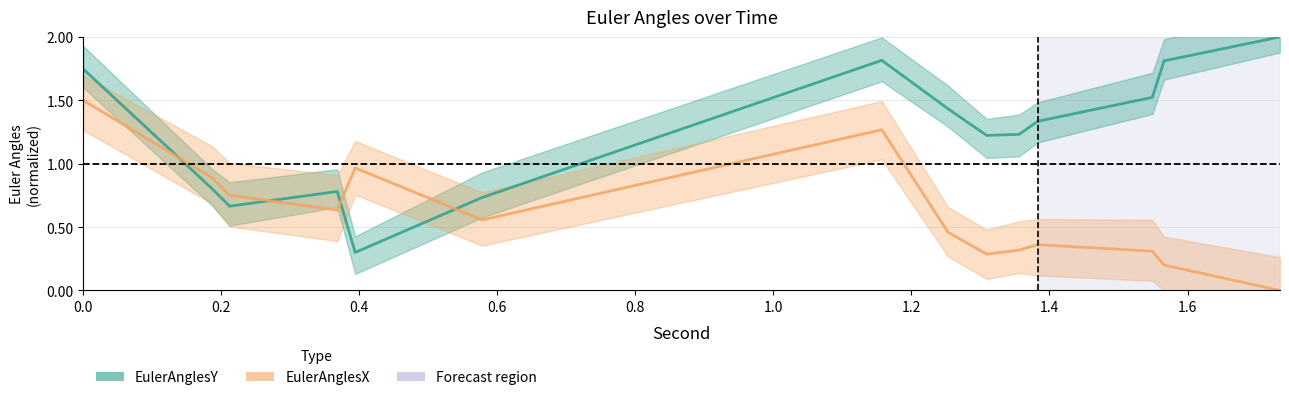

At 0.2, list the series in order from smallest to largest.

EulerAnglesY, EulerAnglesX